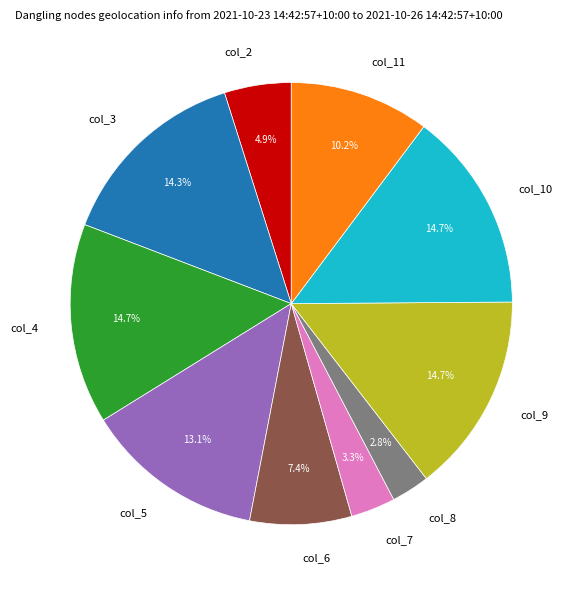

The col_9 slice represents 15% of the pie. True or false?

True